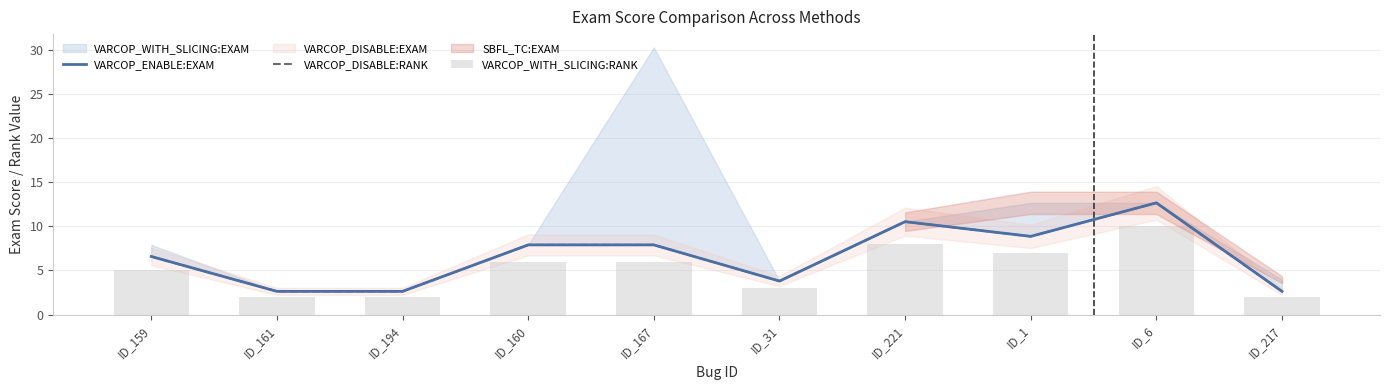

How many data points does each series have?

10